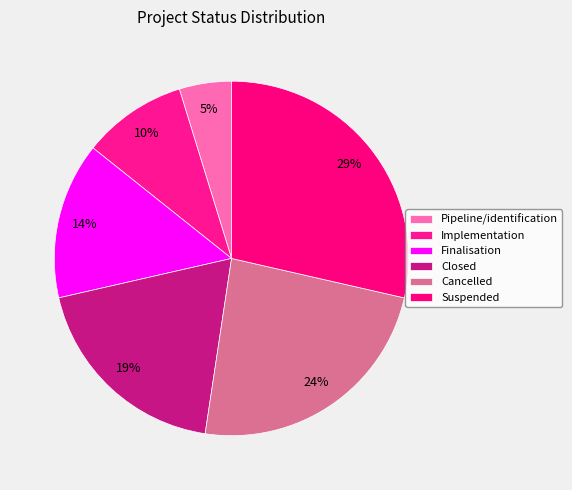

Which has a higher value, Closed or Pipeline/identification?

Closed